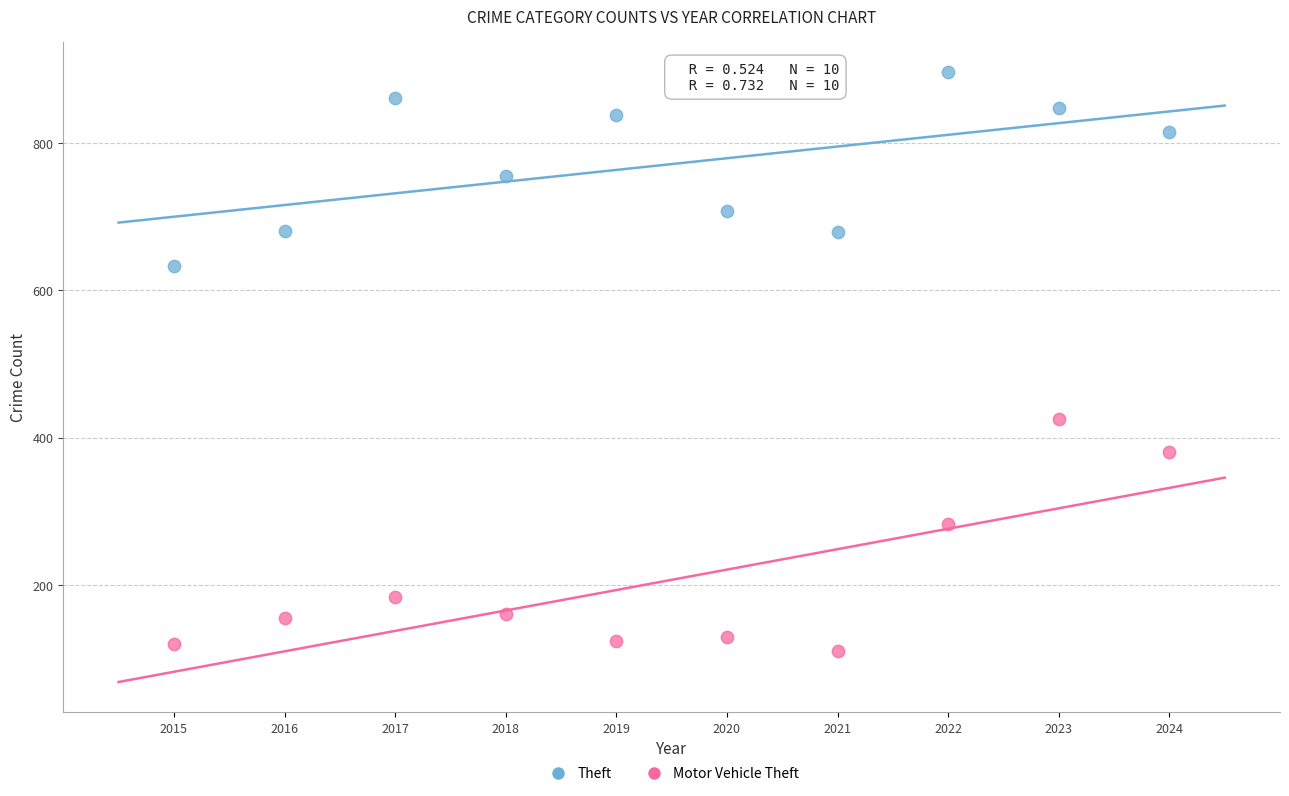

Across all data points, what is the range of Y values (max minus min)?

786